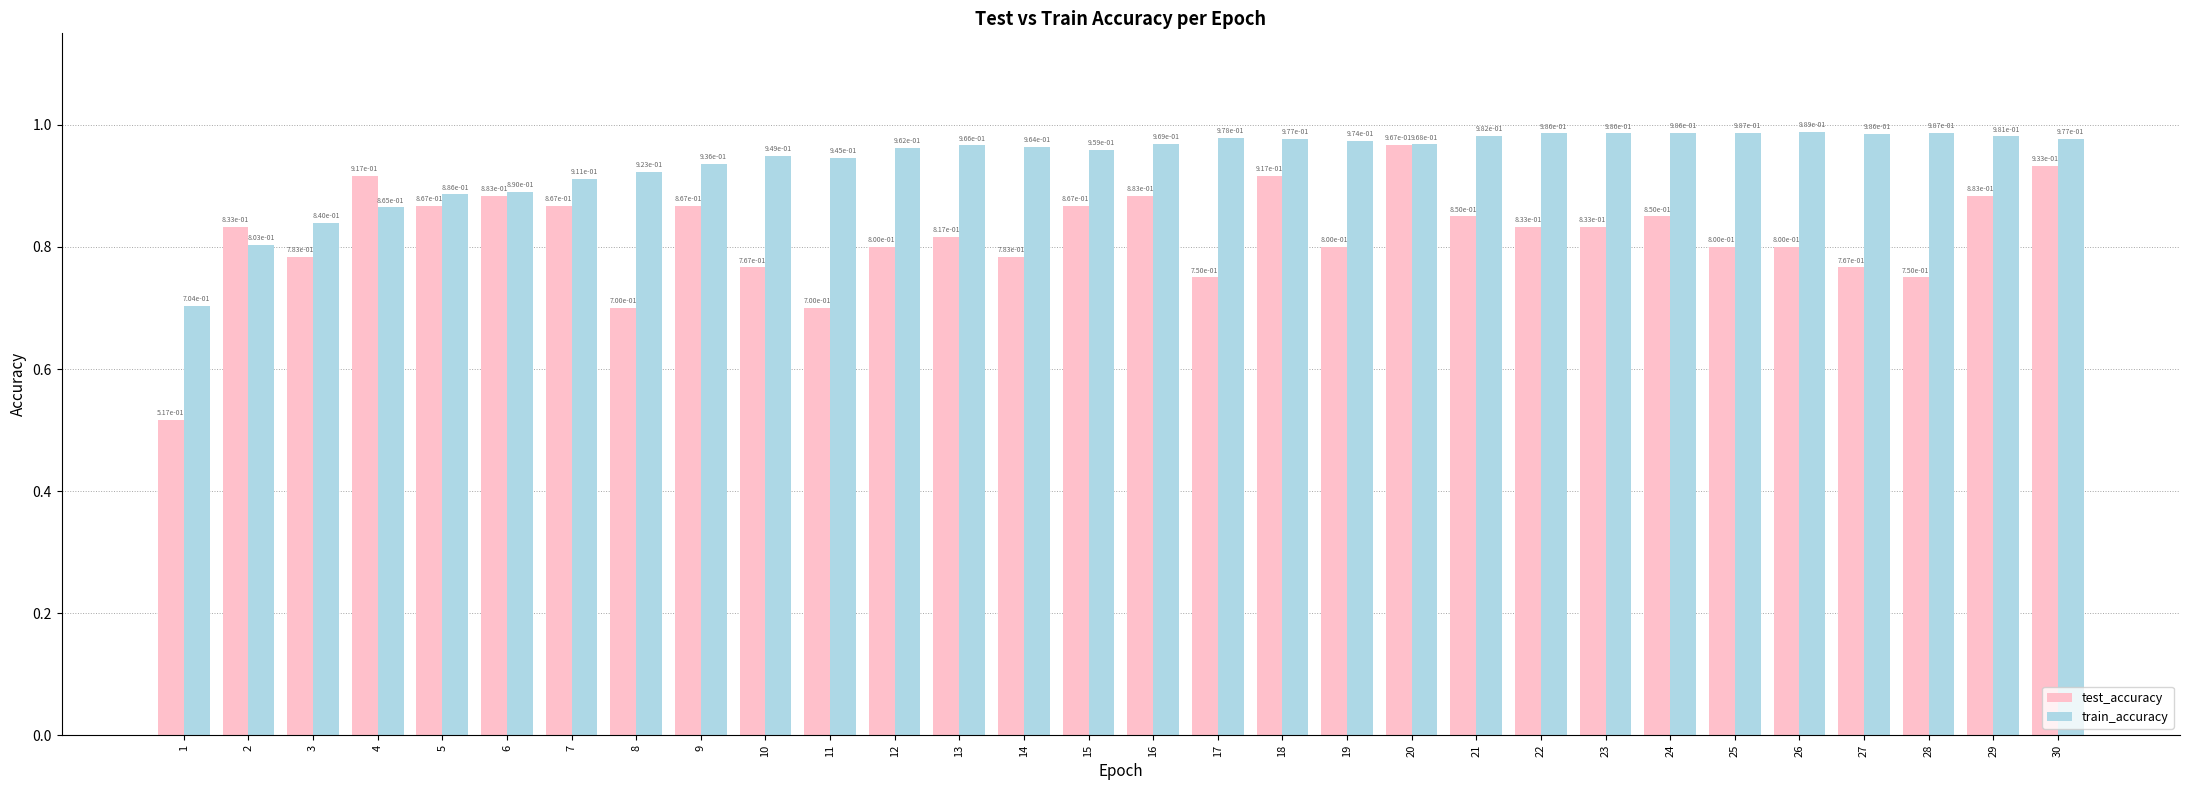

Rank the series by their maximum value, from highest to lowest.

train_accuracy, test_accuracy